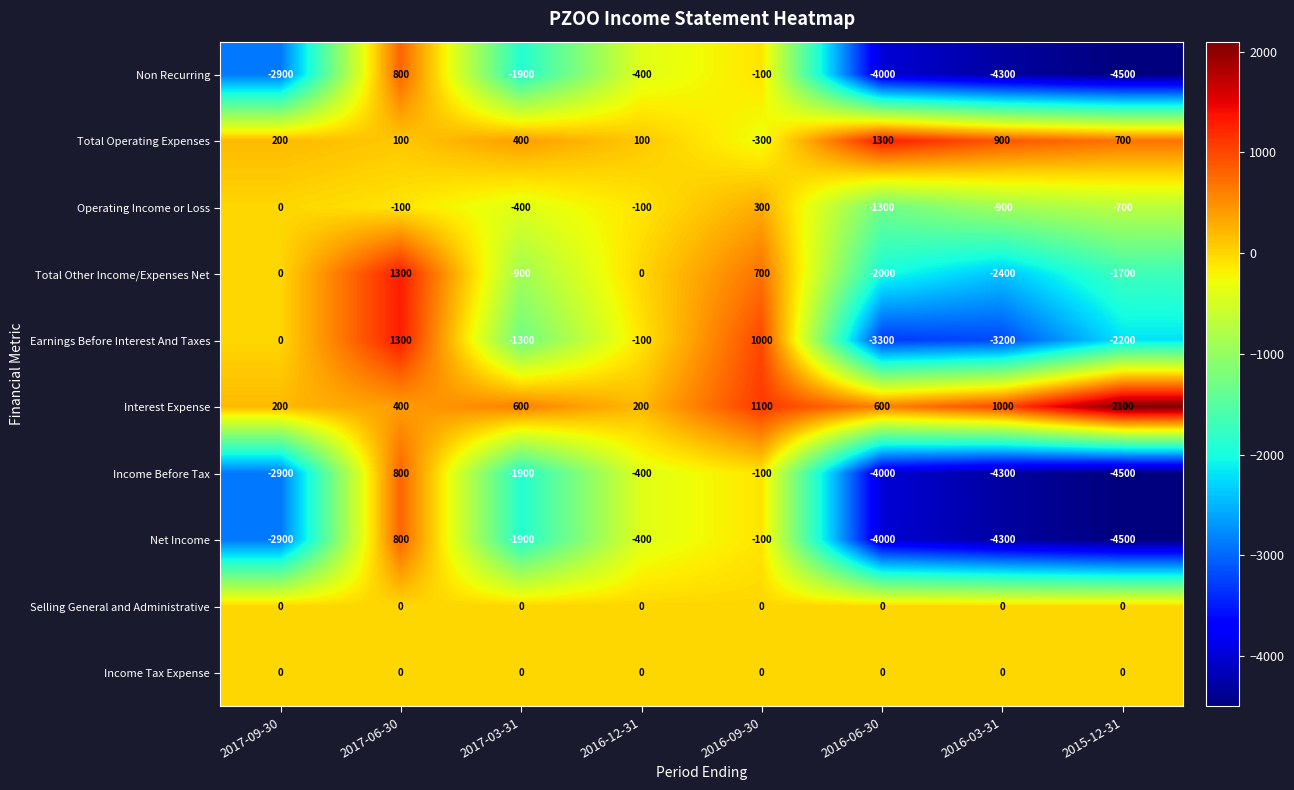

At which category is the sum across all series the highest?

2017-06-30